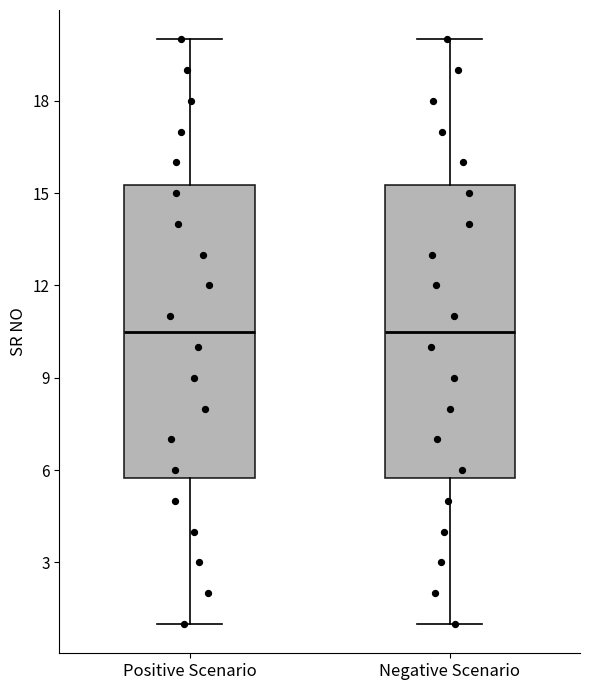

Where does the upper whisker of the box for Negative Scenario end on the y-axis? The values are not printed on the chart, so give them approximately, as read against the axis.

20.0